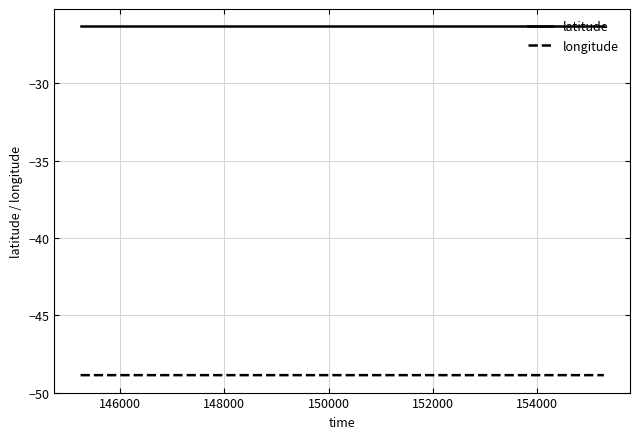

Which series has the largest total across all categories?

latitude